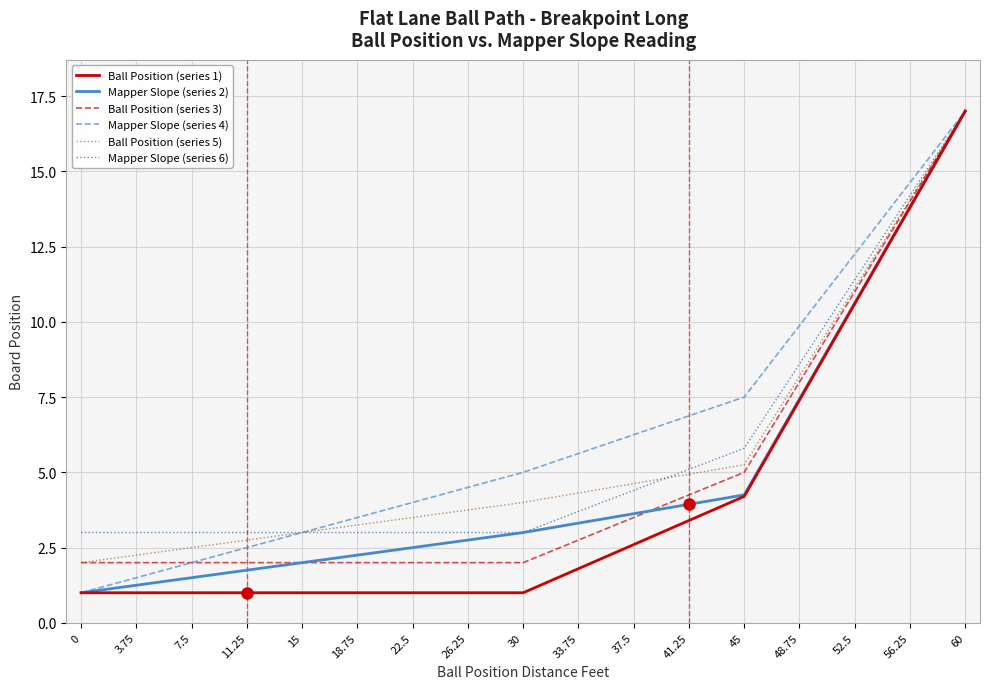

What position from the right is 30?

9